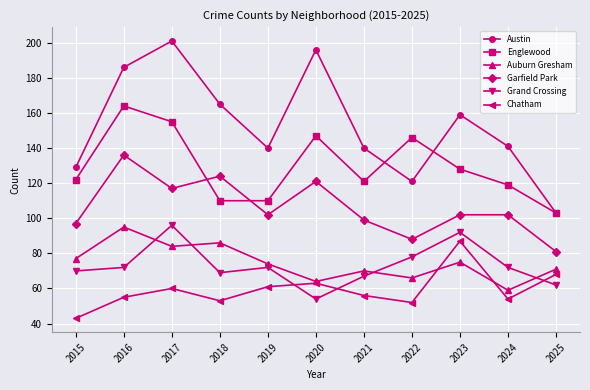

Where is the first local minimum for Austin?

2019